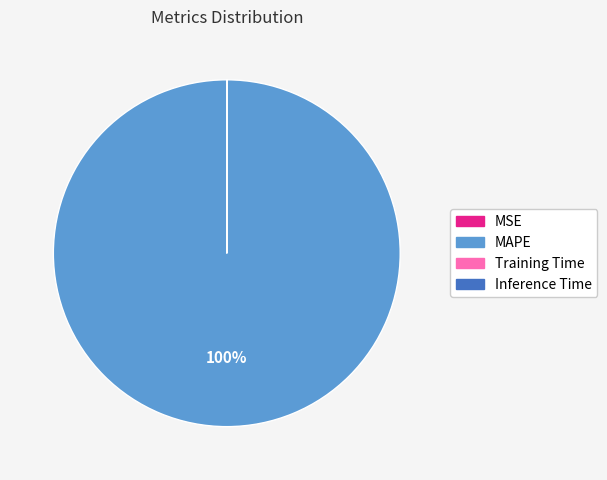

To the nearest percent, what is the average slice percentage?

25%